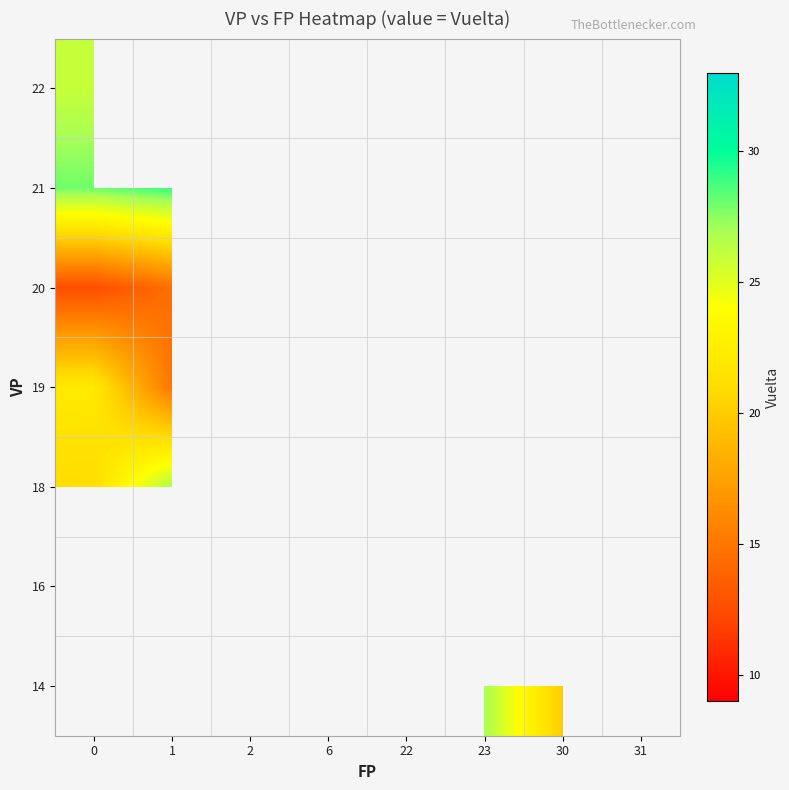

Which has a higher value, 1 or 30?

30